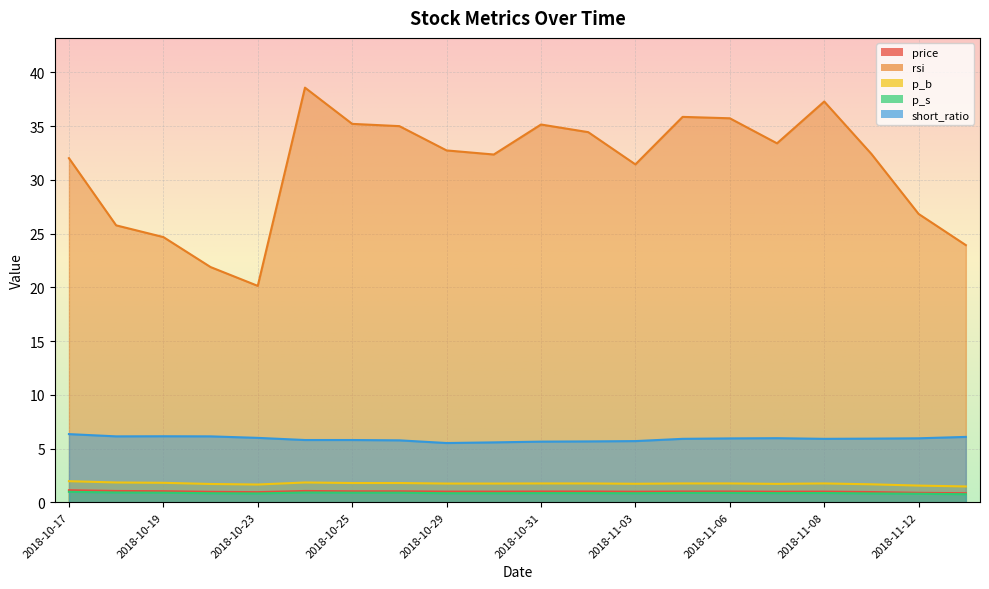

Which has a higher value, 2018-10-30 or 2018-10-29?

2018-10-30